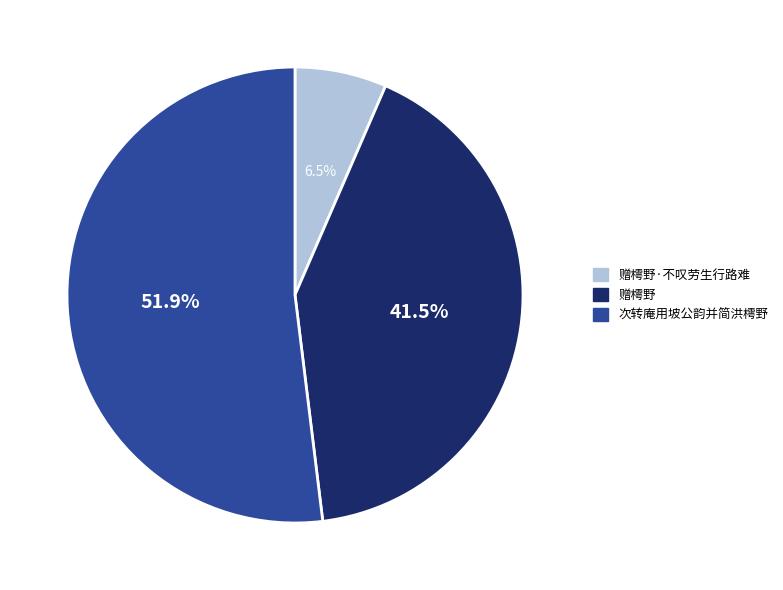

Which category has the smallest portion of the pie?

赠樗野·不叹劳生行路难